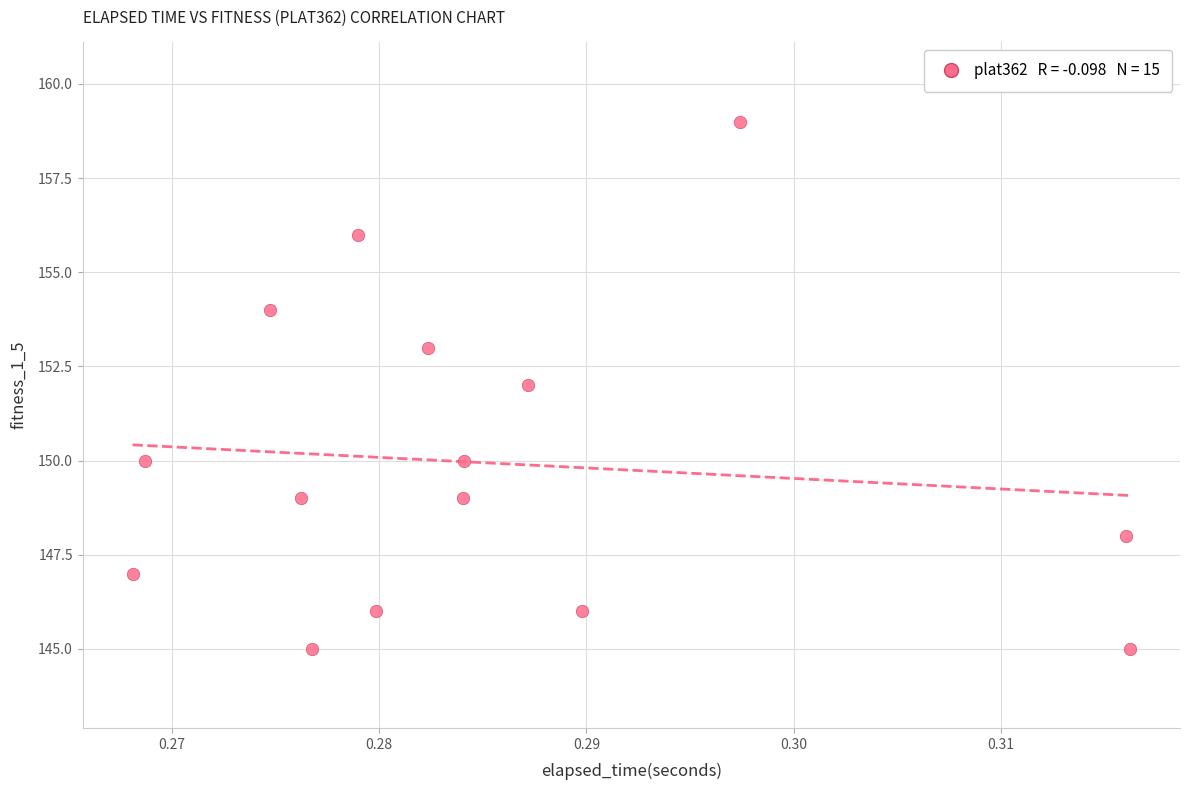

What is the range of Y values (max minus min)?

14